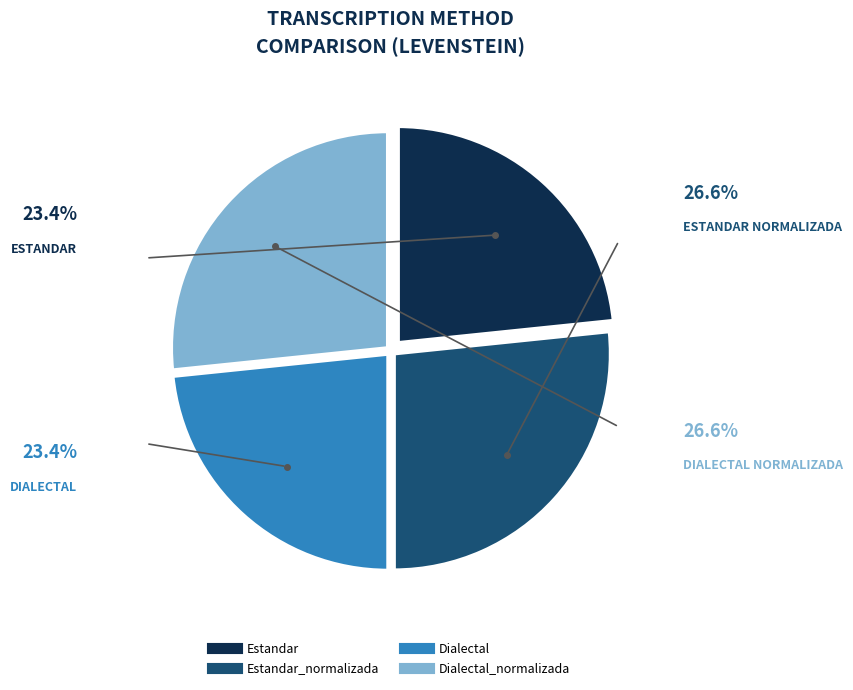

How many segments does this pie chart have?

4